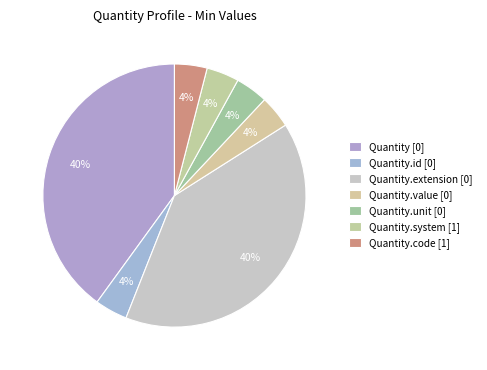

Count the number of slices in the pie.

7